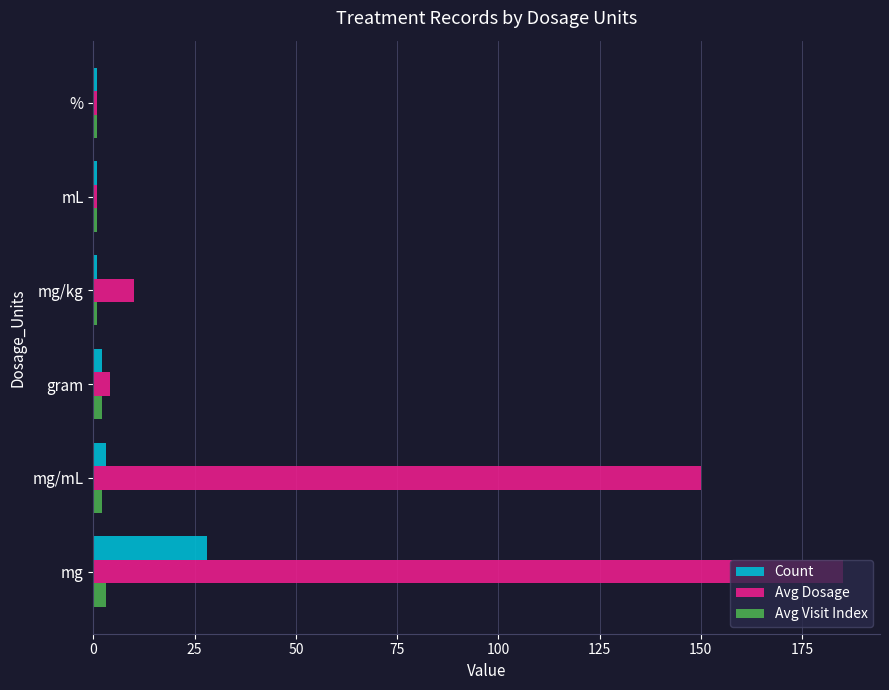

How many data points does each series have?

6